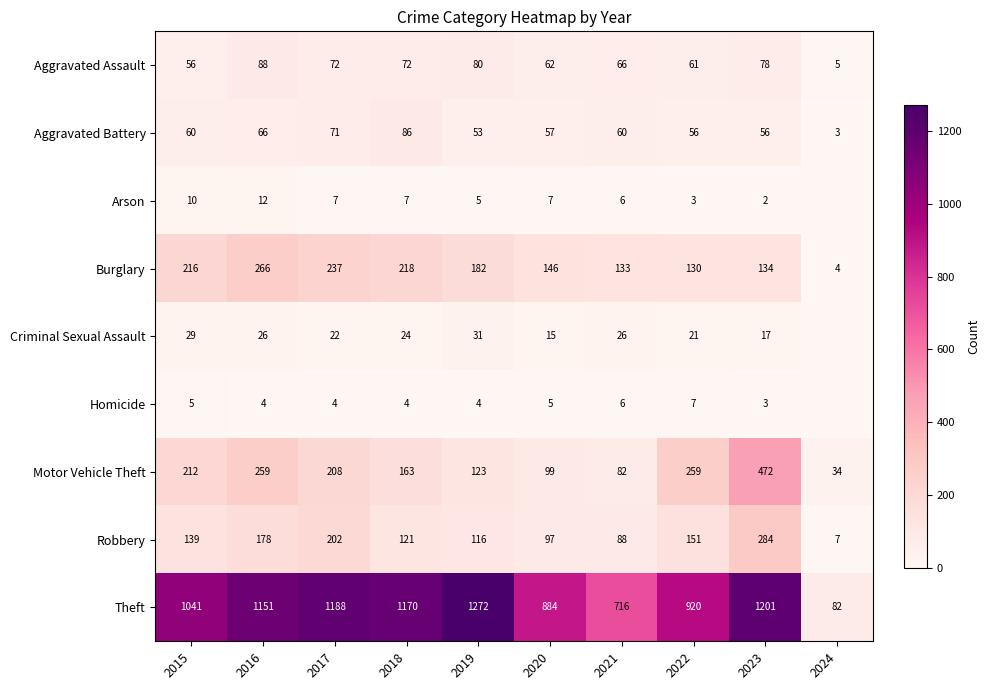

At 2019, list the series in order from largest to smallest.

Theft, Burglary, Motor Vehicle Theft, Robbery, Aggravated Assault, Aggravated Battery, Criminal Sexual Assault, Arson, Homicide